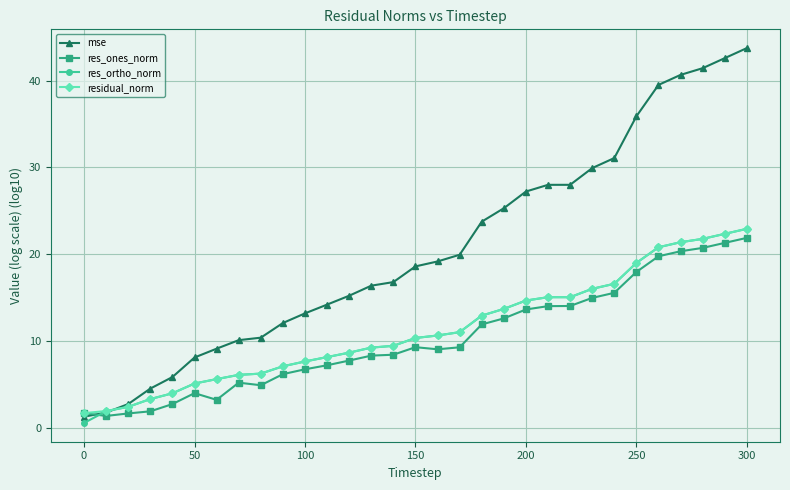

What is the value of the res_ones_norm point at the 7th from the left?

3.2